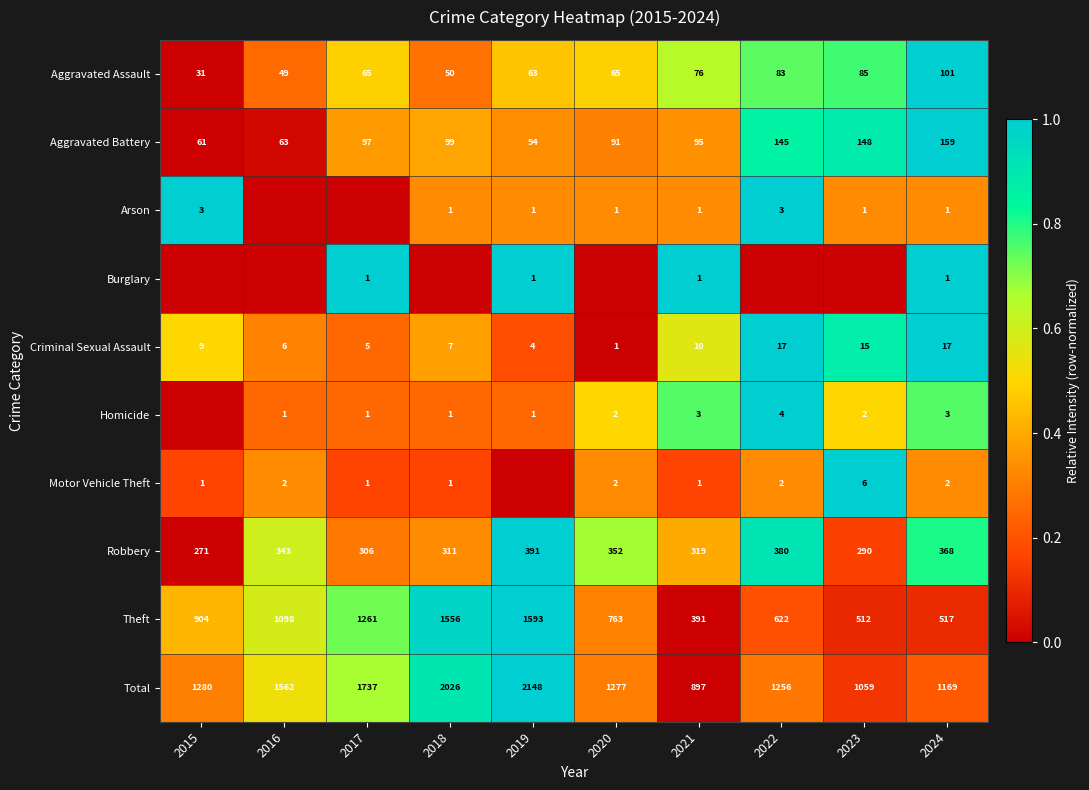

What is the sum of the Homicide values at 2021 and 2024?

6